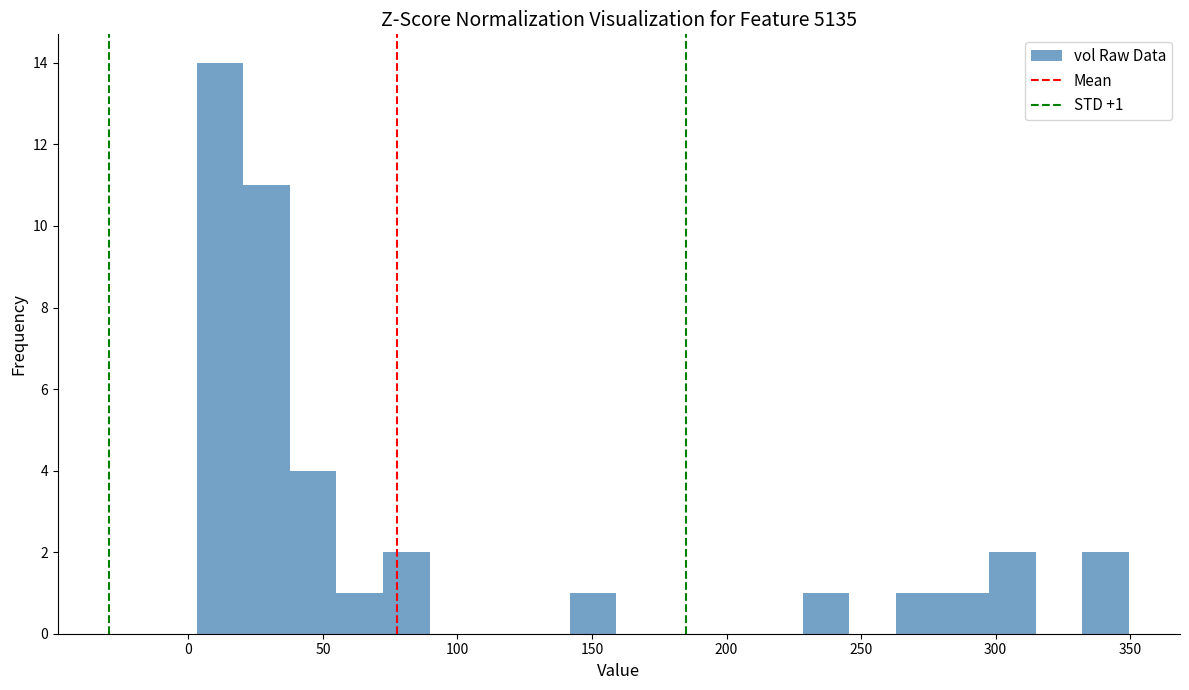

Around what value on the x-axis is the tallest bar? Give the approximate position of its centre, as read against the axis.

10